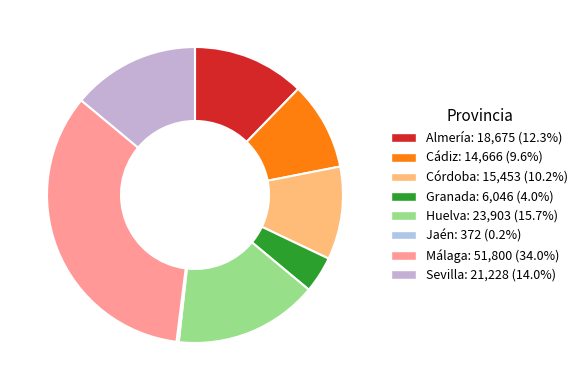

Count the number of slices in the pie.

8